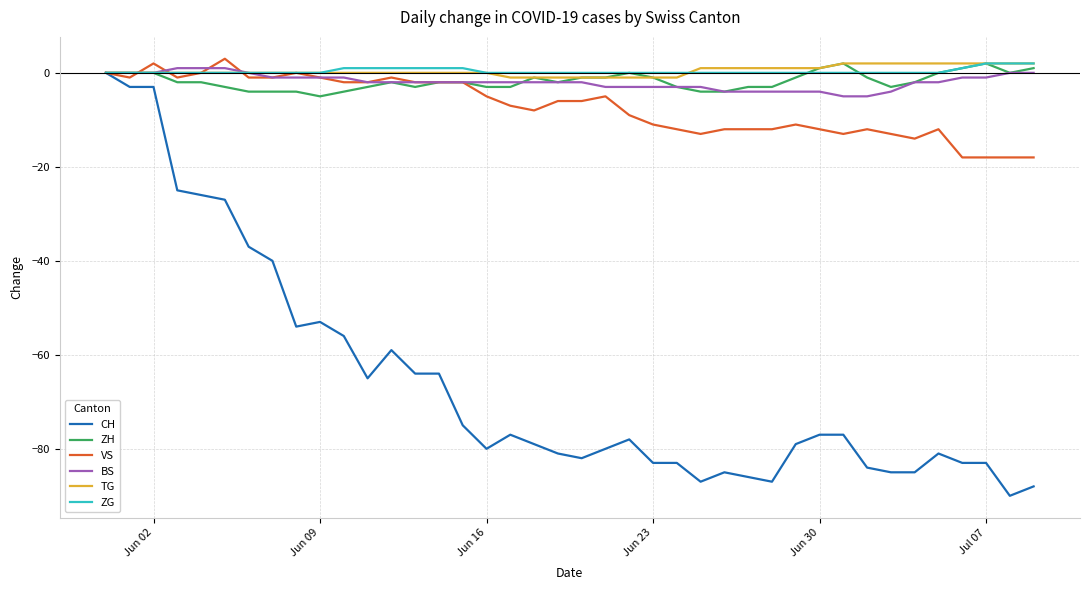

What is the maximum value shown in the chart?

3